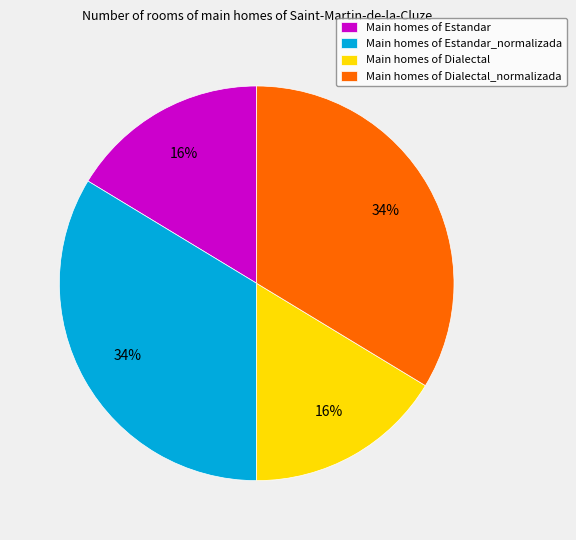

What is the ratio of the value at Main homes of Dialectal_normalizada to the value at Main homes of Estandar_normalizada?

1.0